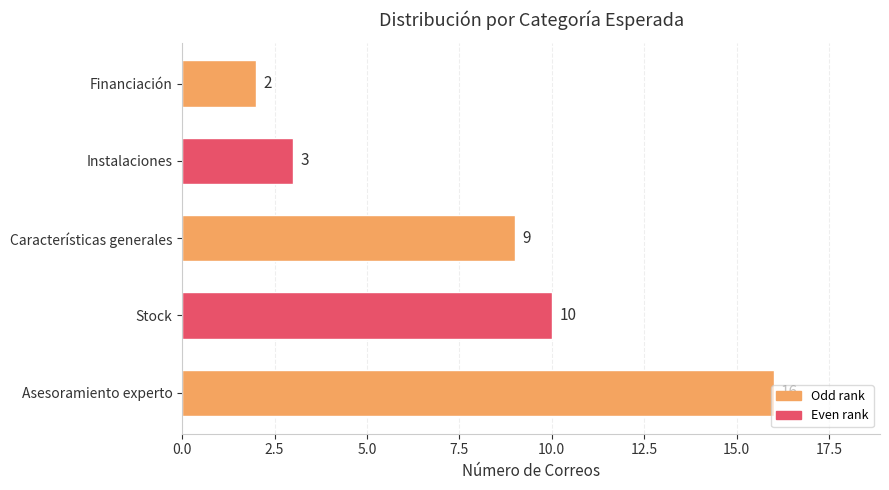

What is the change in value from Stock to Instalaciones?

-7